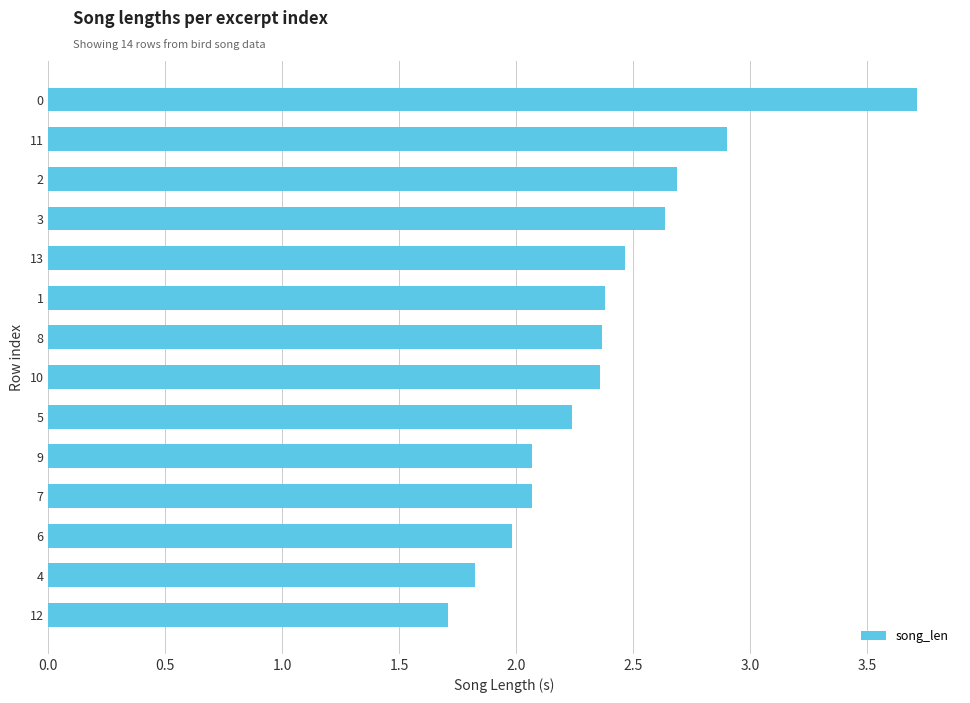

How many bars are there in total?

14